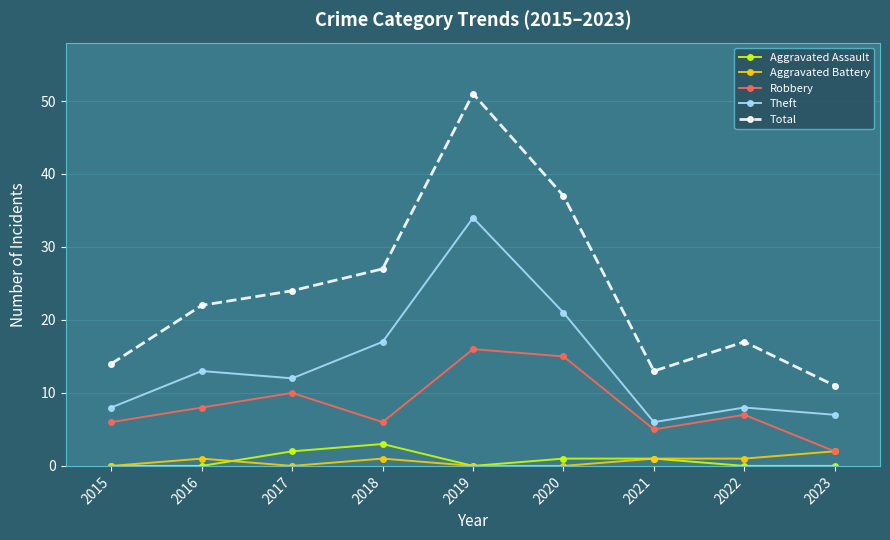

Reading left to right, extract all data points from this chart.

Aggravated Assault: 2015=0	2016=0	2017=2	2018=3	2019=0	2020=1	2021=1	2022=0	2023=0
Aggravated Battery: 2015=0	2016=1	2017=0	2018=1	2019=0	2020=0	2021=1	2022=1	2023=2
Robbery: 2015=6	2016=8	2017=10	2018=6	2019=16	2020=15	2021=5	2022=7	2023=2
Theft: 2015=8	2016=13	2017=12	2018=17	2019=34	2020=21	2021=6	2022=8	2023=7
Total: 2015=14	2016=22	2017=24	2018=27	2019=51	2020=37	2021=13	2022=17	2023=11